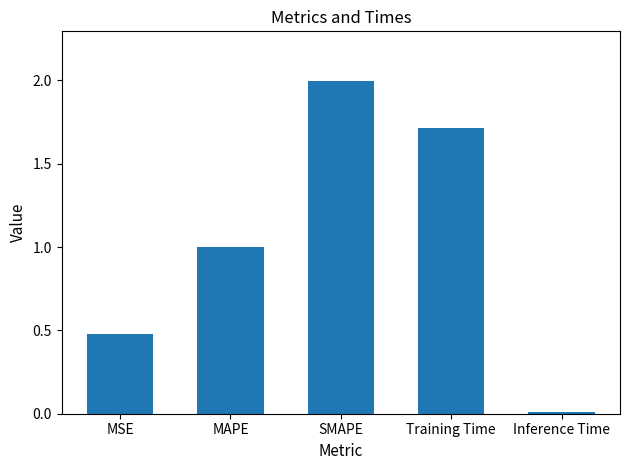

List the labels in order of value, smallest first.

Inference Time, MSE, MAPE, Training Time, SMAPE